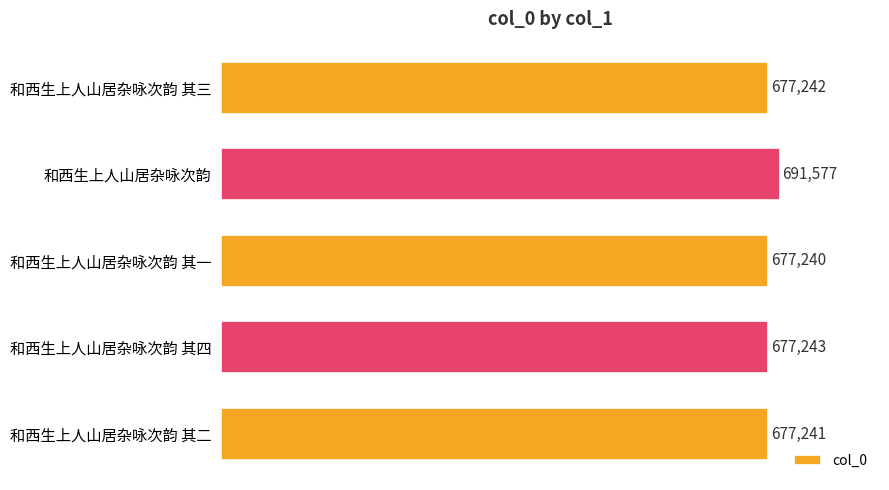

What is the difference between the maximum and minimum values?

14337